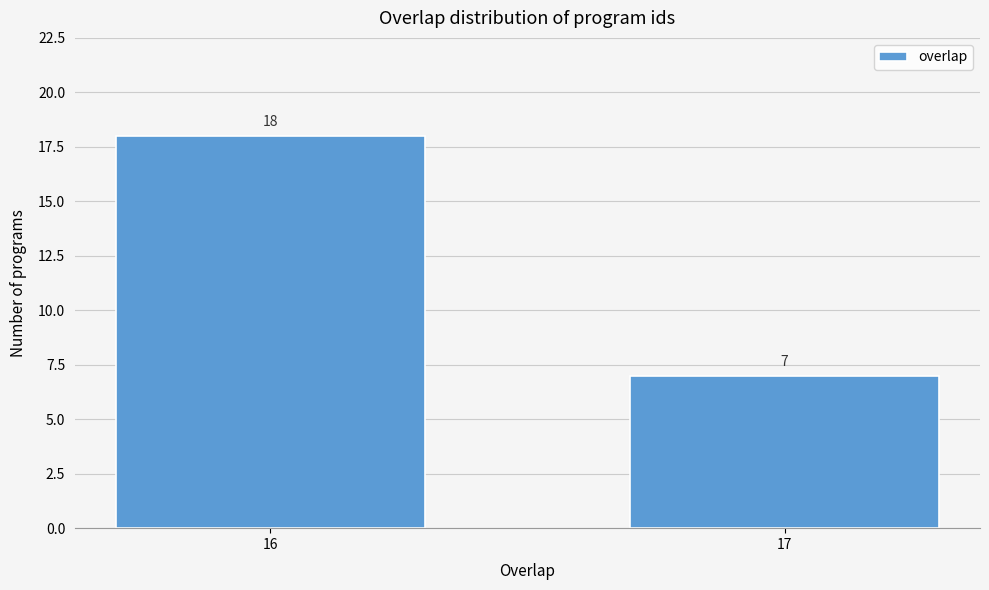

Reading left to right, what are all the values shown in this chart?

18	7